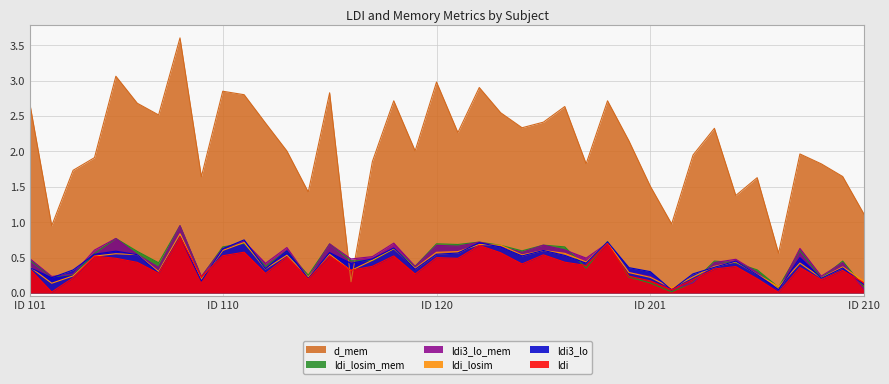

What are all the series names shown in the legend?

d_mem, ldi_losim_mem, ldi3_lo_mem, ldi_losim, ldi3_lo, ldi